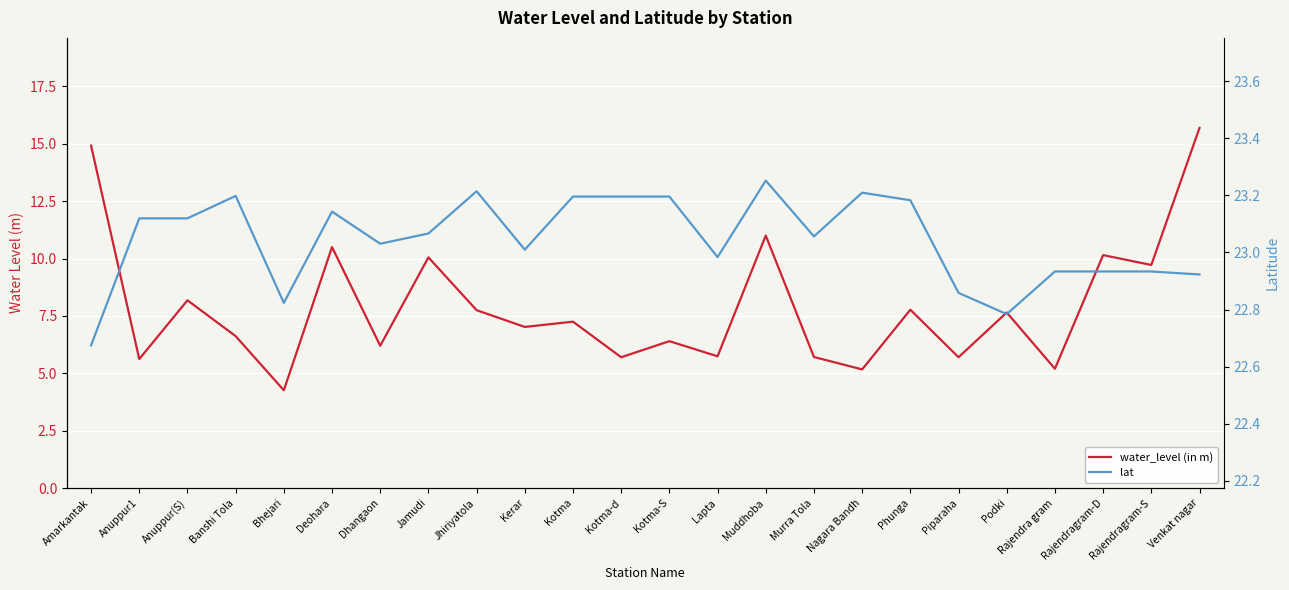

Is the value of lat at Anuppur(S) greater than the value of water_level (in m) at Venkat nagar?

Yes